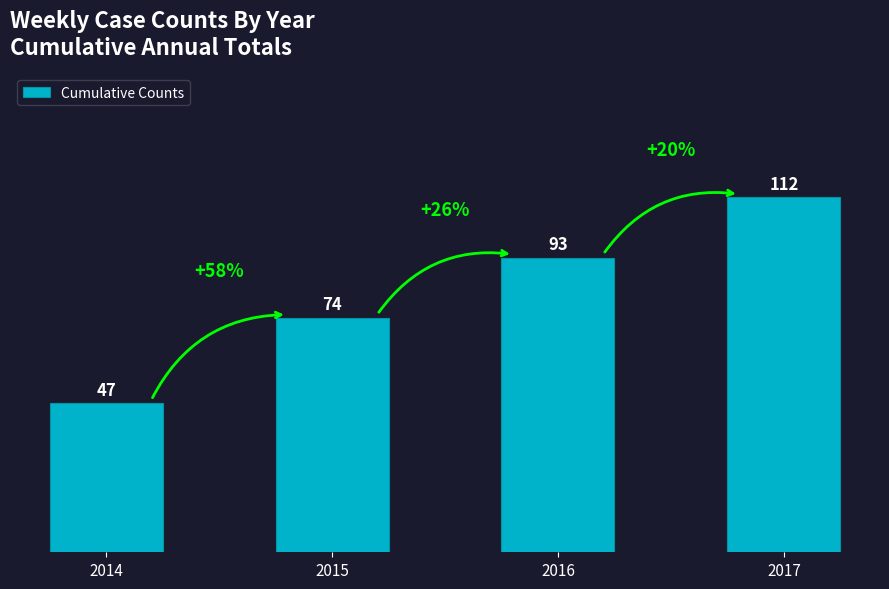

What is the difference between the values at 2016 and 2014?

46